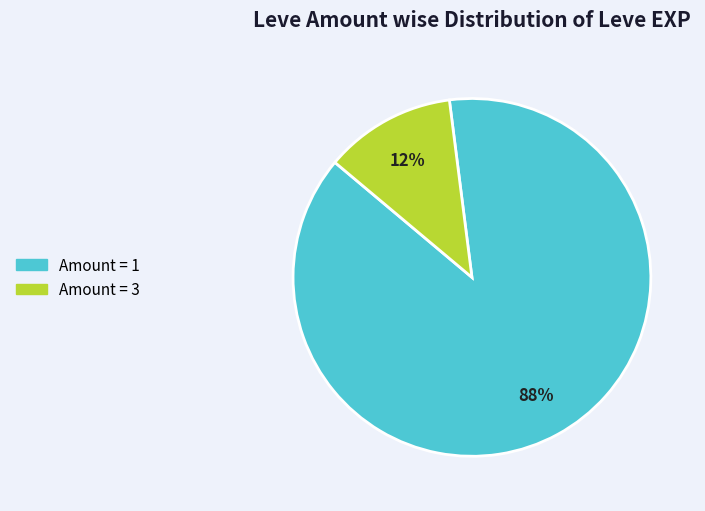

How many slices are in this pie chart?

2